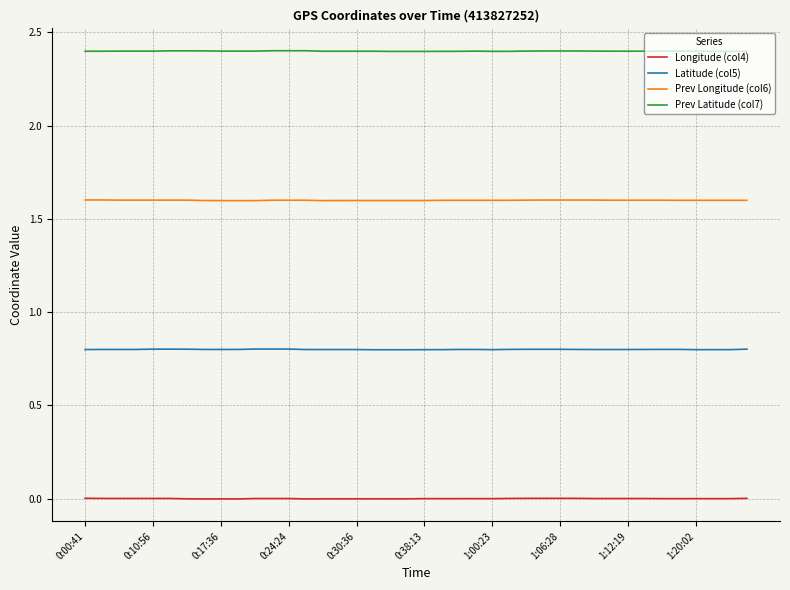

True or false: Latitude (col5) and Prev Latitude (col7) intersect in this chart.

False